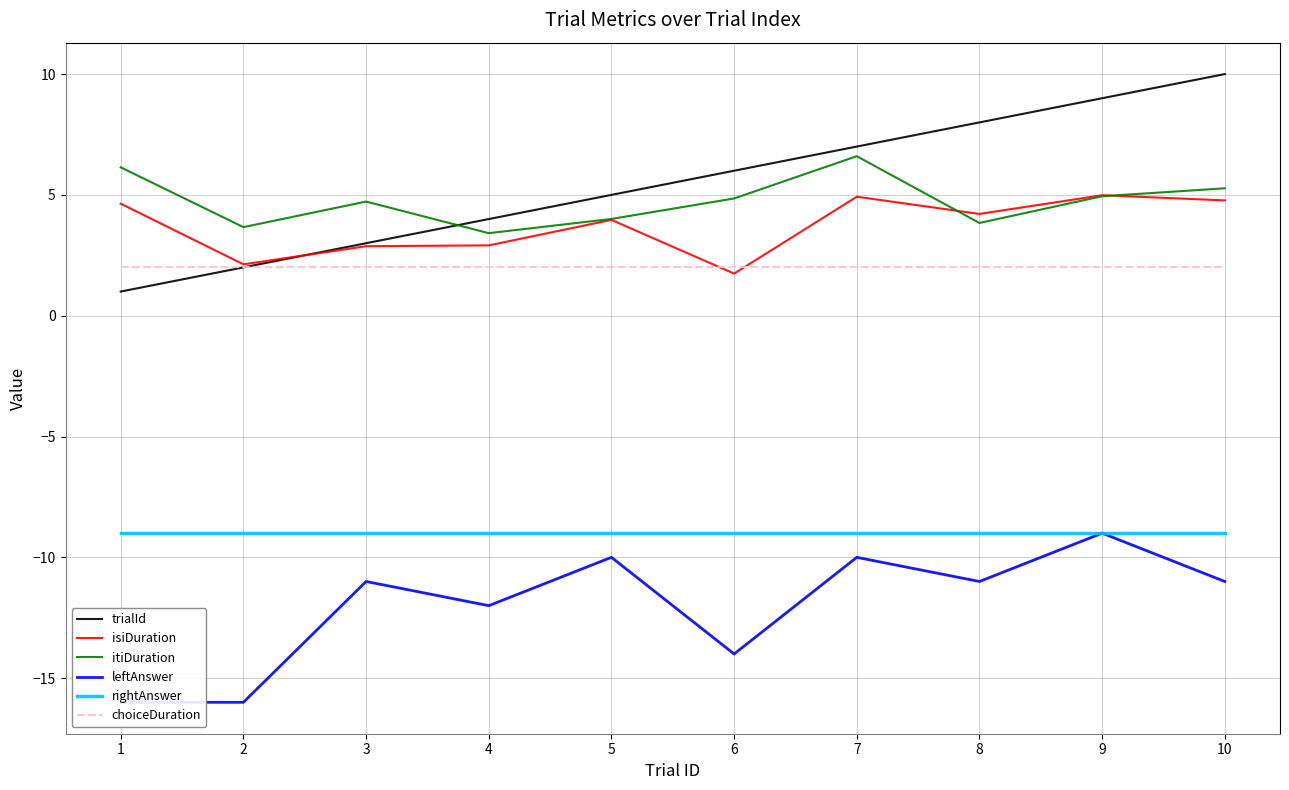

Reading left to right, what are all the values shown in this chart?

trialId: 1=1.0	2=2.0	3=3.0	4=4.0	5=5.0	6=6.0	7=7.0	8=8.0	9=9.0	10=10.0
isiDuration: 1=4.6	2=2.1	3=2.9	4=2.9	5=4.0	6=1.7	7=4.9	8=4.2	9=5.0	10=4.8
itiDuration: 1=6.1	2=3.7	3=4.7	4=3.4	5=4.0	6=4.9	7=6.6	8=3.8	9=4.9	10=5.3
leftAnswer: 1=-16.0	2=-16.0	3=-11.0	4=-12.0	5=-10.0	6=-14.0	7=-10.0	8=-11.0	9=-9.0	10=-11.0
rightAnswer: 1=-9.0	2=-9.0	3=-9.0	4=-9.0	5=-9.0	6=-9.0	7=-9.0	8=-9.0	9=-9.0	10=-9.0
choiceDuration: 1=2.0	2=2.0	3=2.0	4=2.0	5=2.0	6=2.0	7=2.0	8=2.0	9=2.0	10=2.0